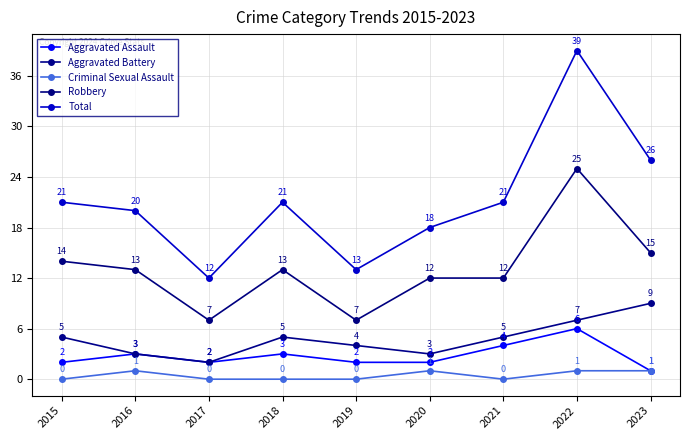

Which series has the largest range (max minus min)?

Total